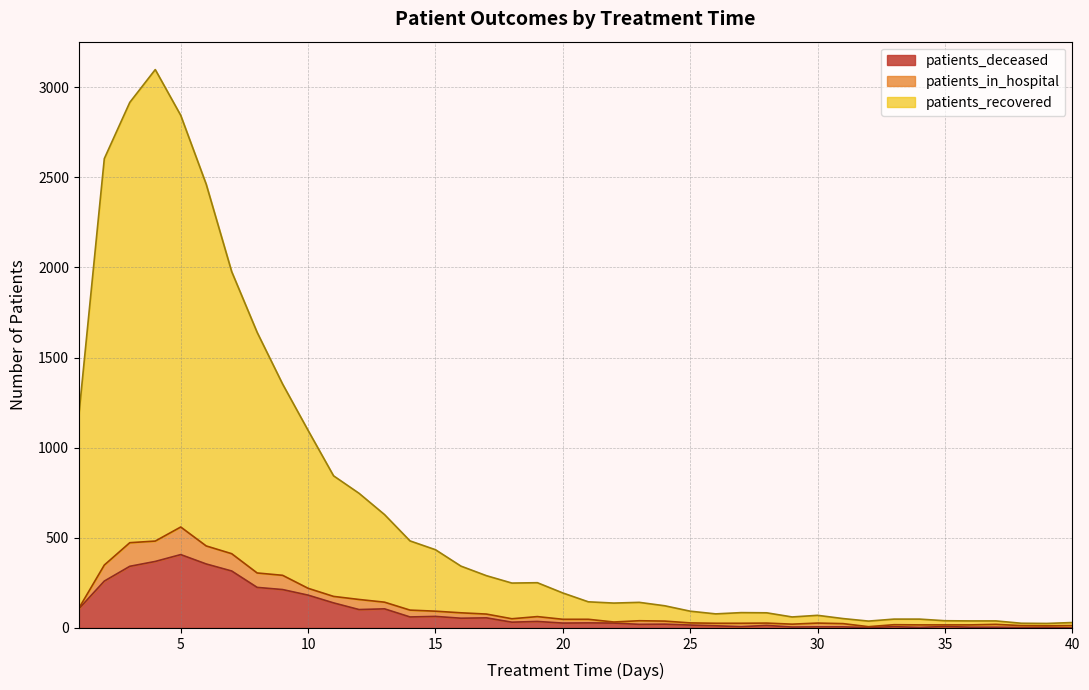

The value of patients_deceased at 33 is 7. True or false?

True